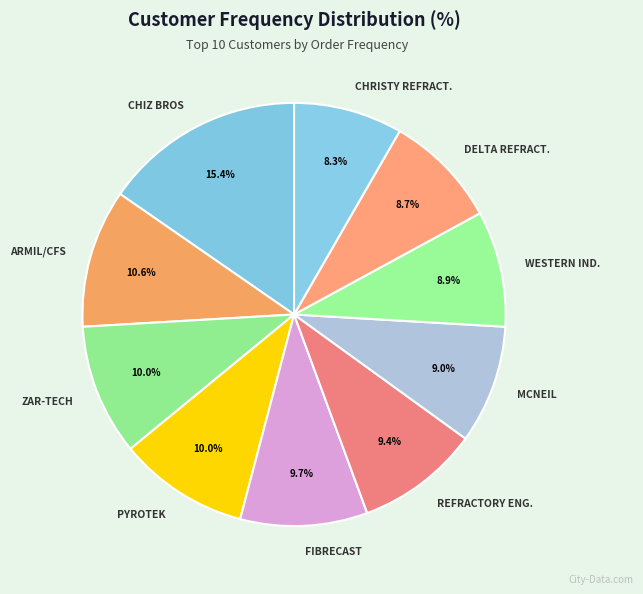

Count the number of slices in the pie.

10